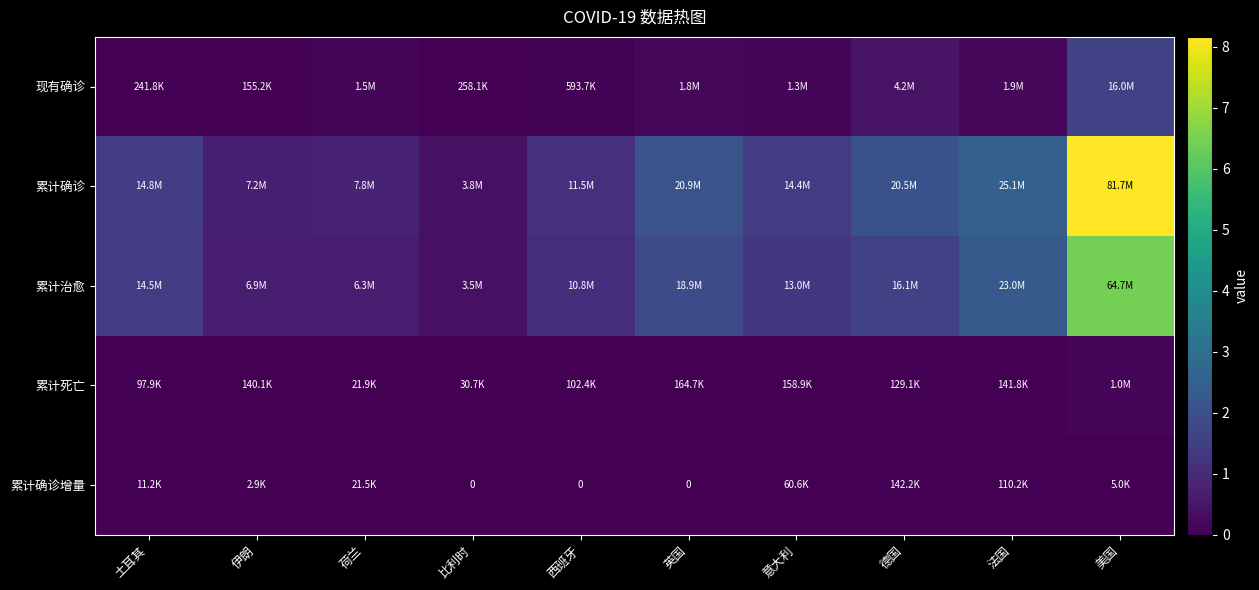

How many series are shown in this chart?

5